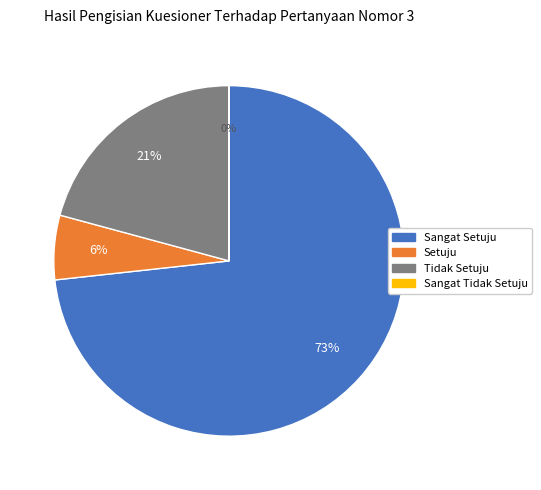

Does any single category account for the majority?

Yes